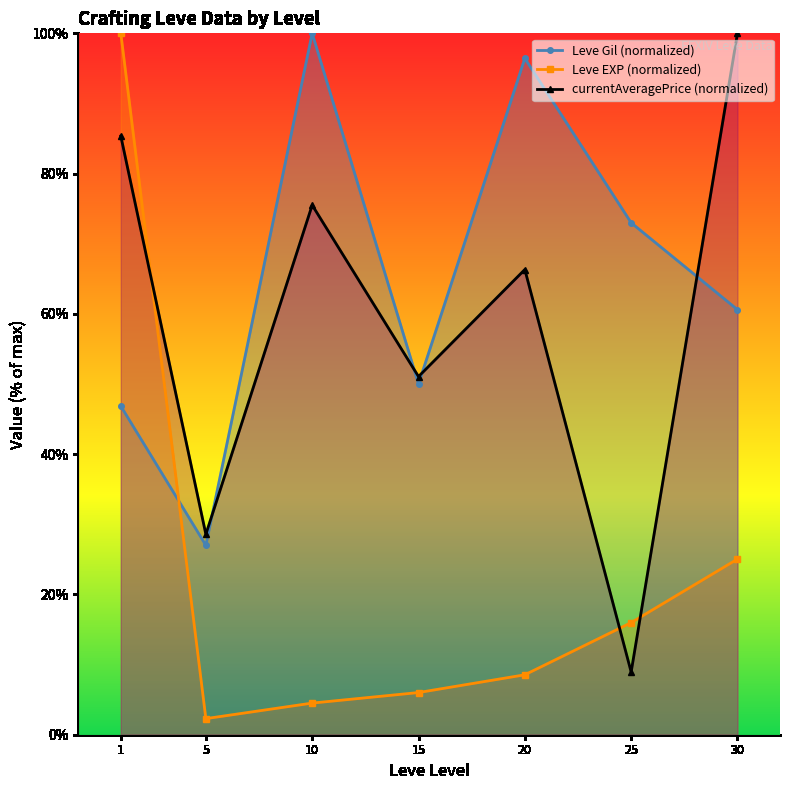

What is the value of the Leve Gil (normalized) point at the 1st from the left?

46.9